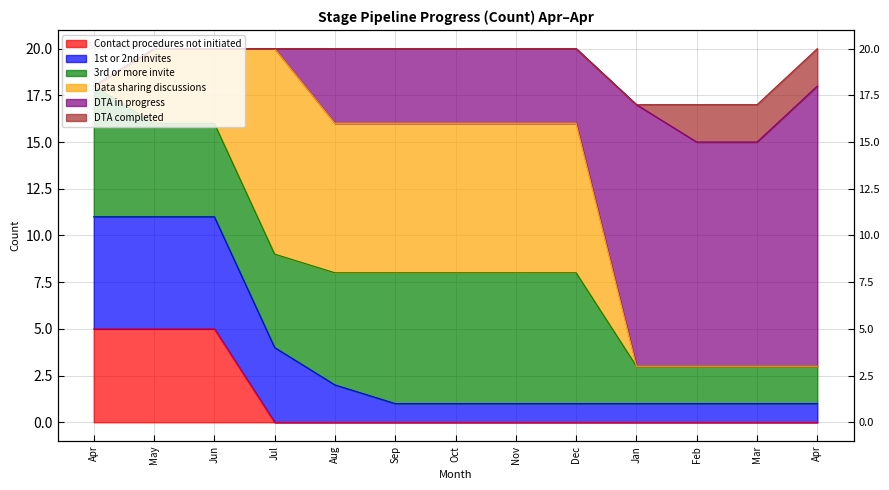

What is the spread (max minus min) of values at Jan?

3